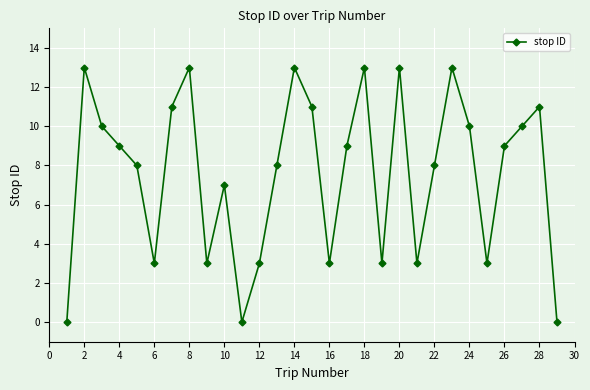

How many series are shown in this chart?

1